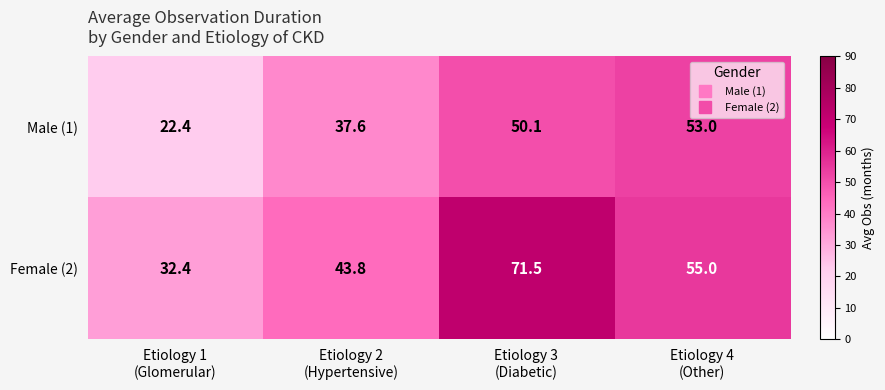

What is the minimum value for Male (1)?

22.4